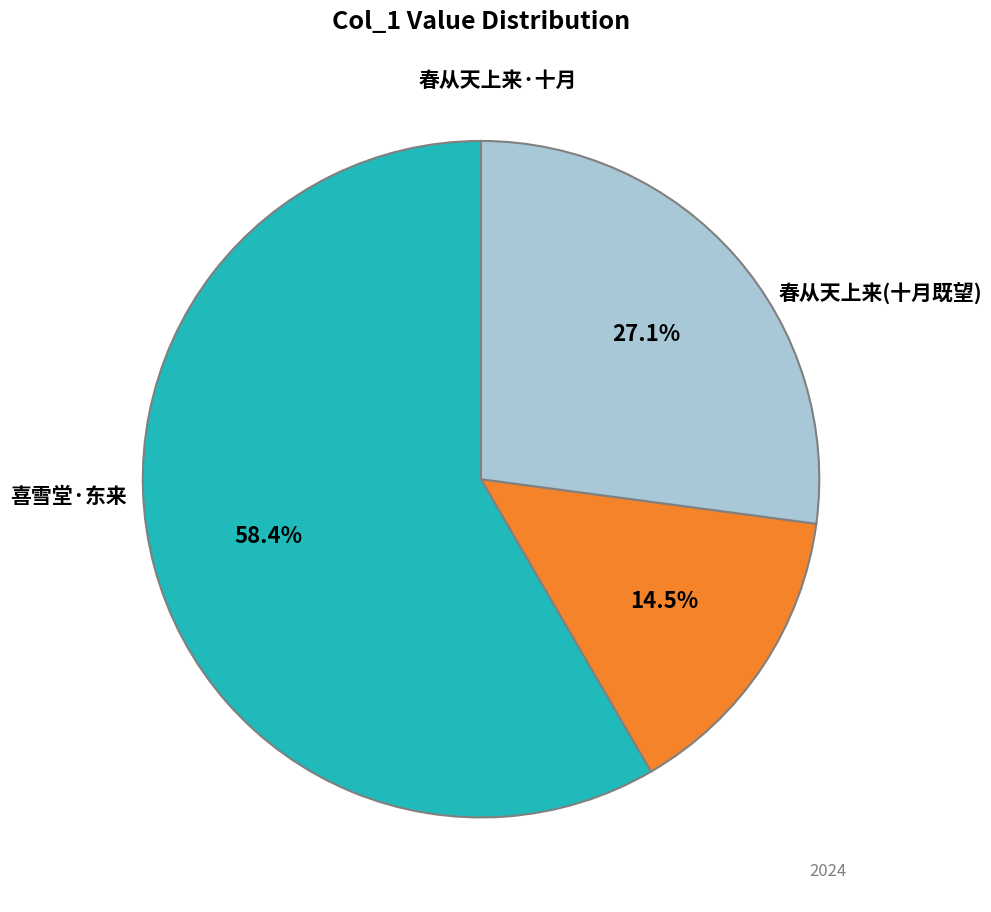

Does any single category account for the majority?

Yes